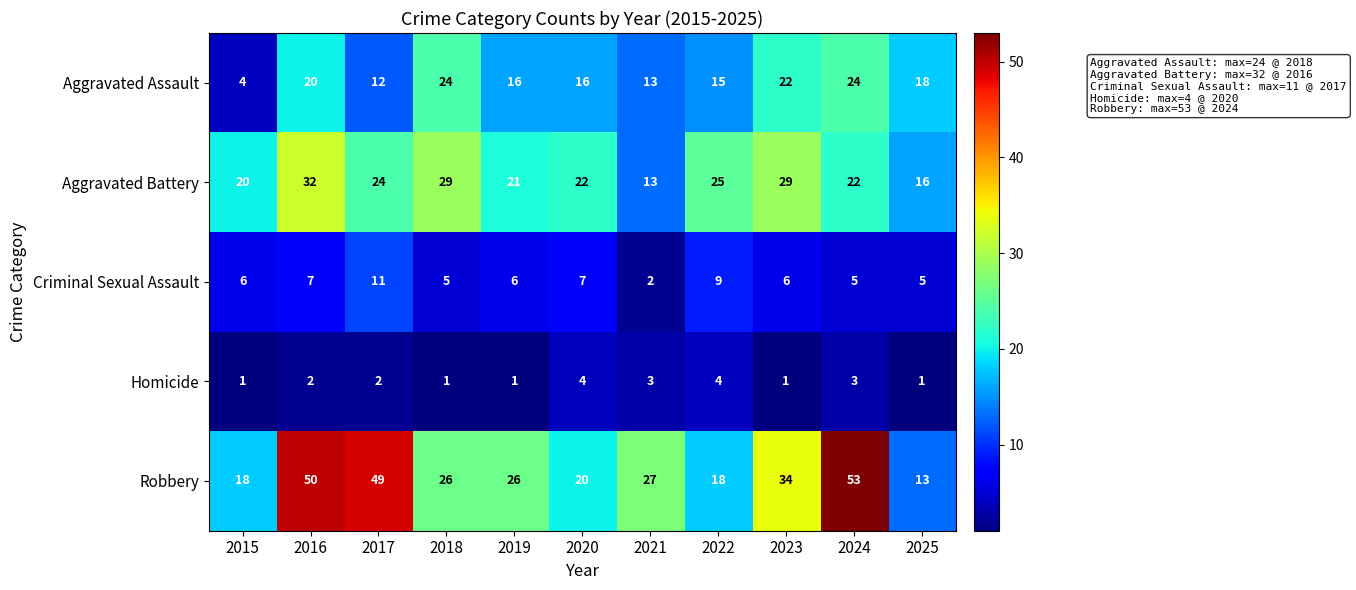

What value does the Criminal Sexual Assault series have at 2015?

6